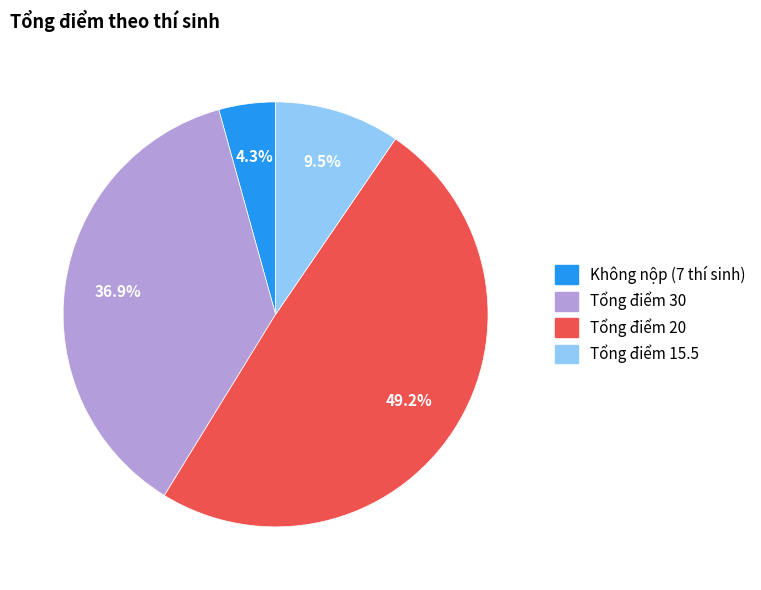

Is there any slice that represents more than half of the pie?

No